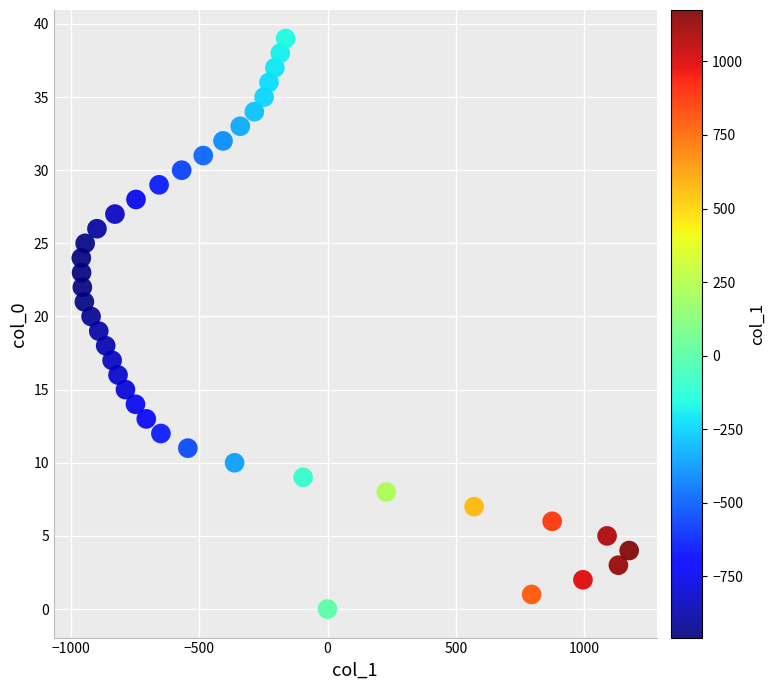

What is the range of X values (max minus min)?

2134